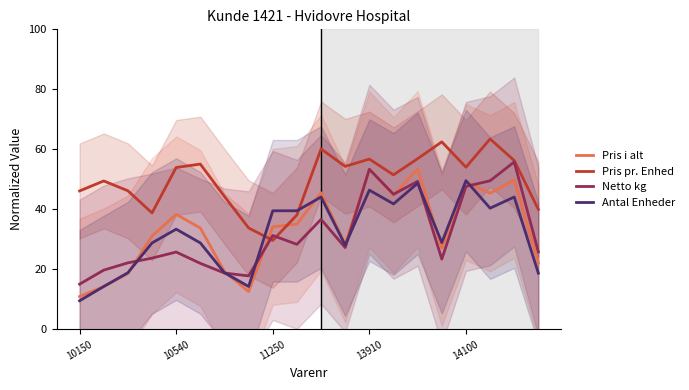

Is it true that Netto kg equals 6.3 at 10150?

False